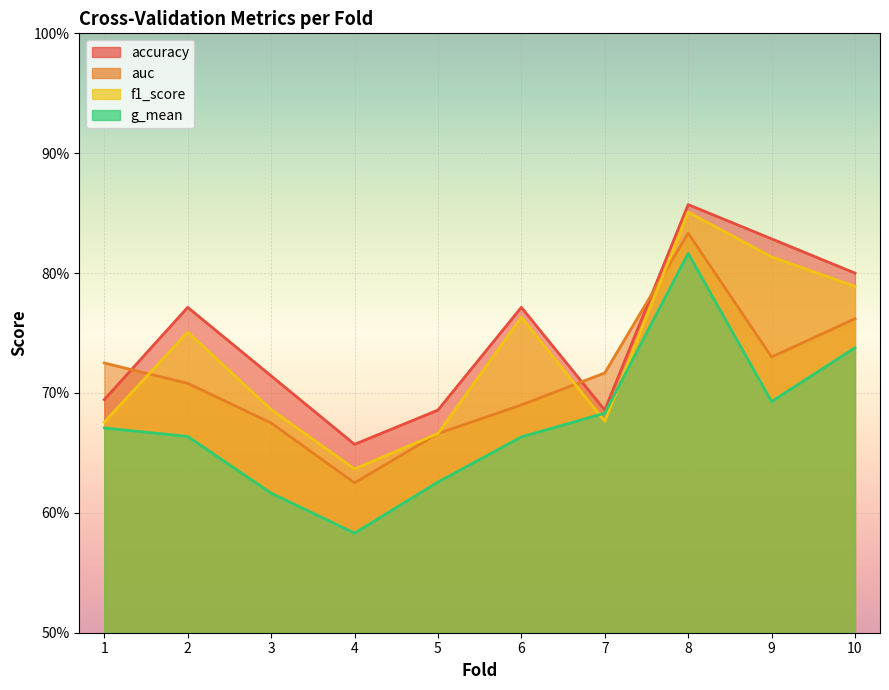

At which category does auc reach its first local valley?

4